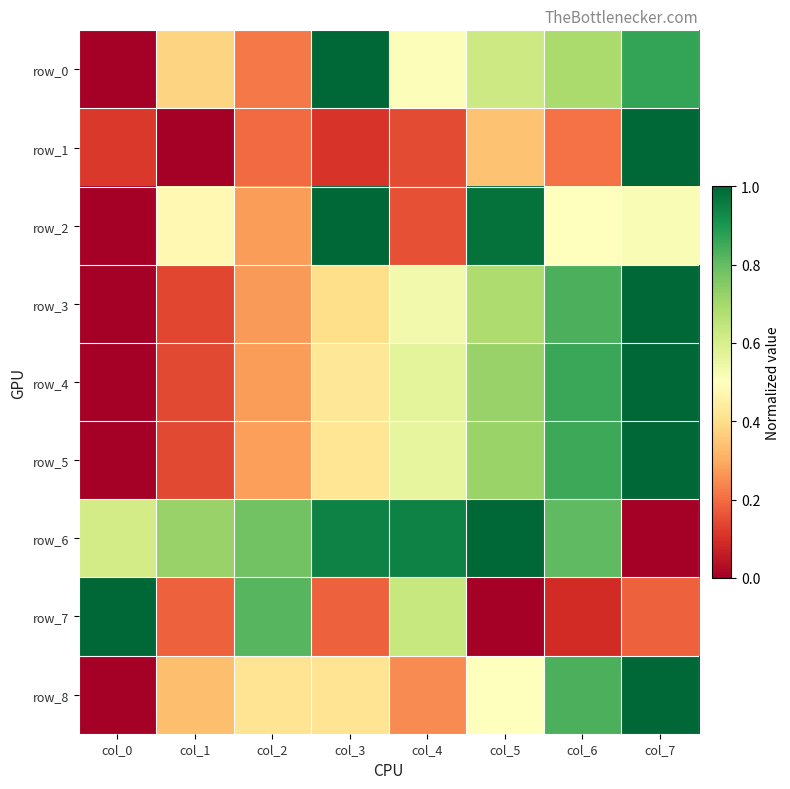

At which category is the sum across all series the highest?

col_7